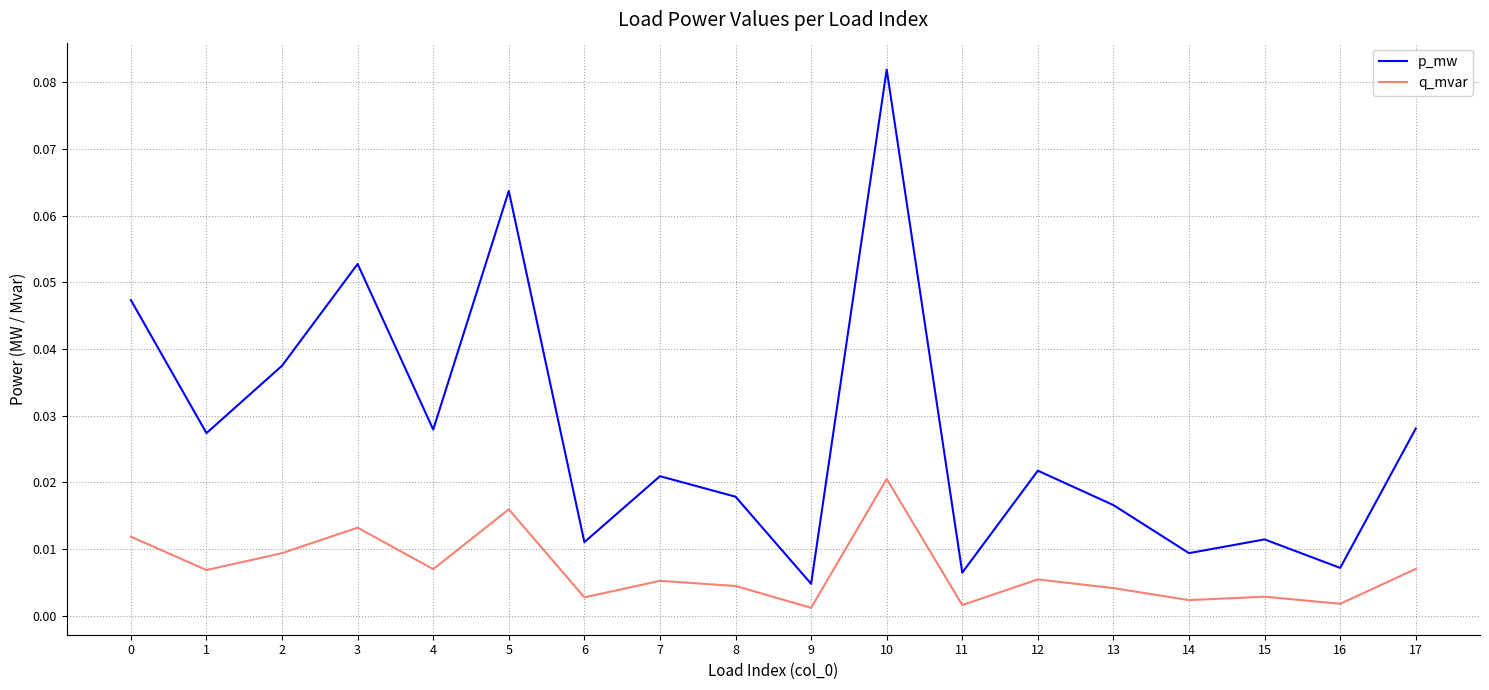

Rank the series by their maximum value, from highest to lowest.

p_mw, q_mvar